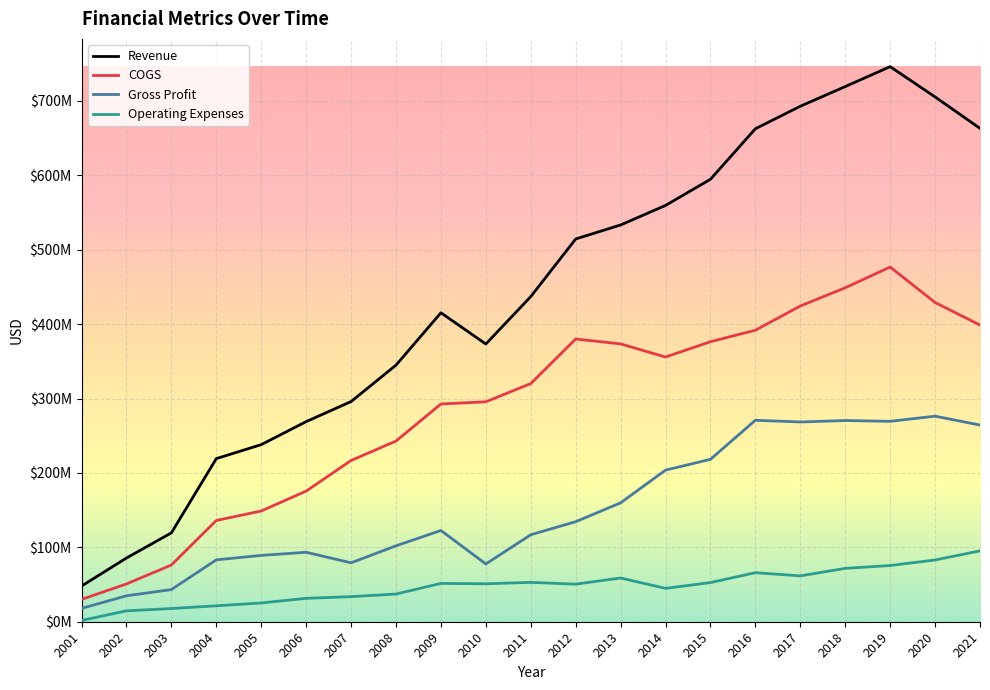

Rank the series at 2001 from highest to lowest value.

Revenue, COGS, Gross Profit, Operating Expenses